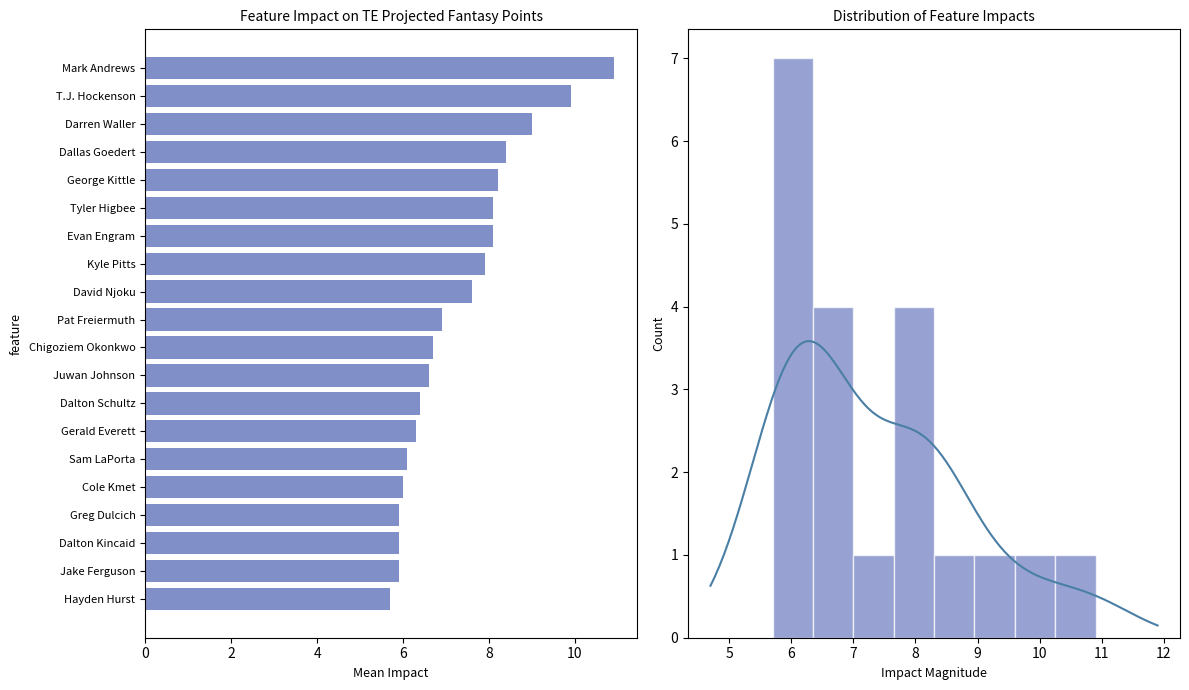

Where does the data first go above 6?

Mark Andrews